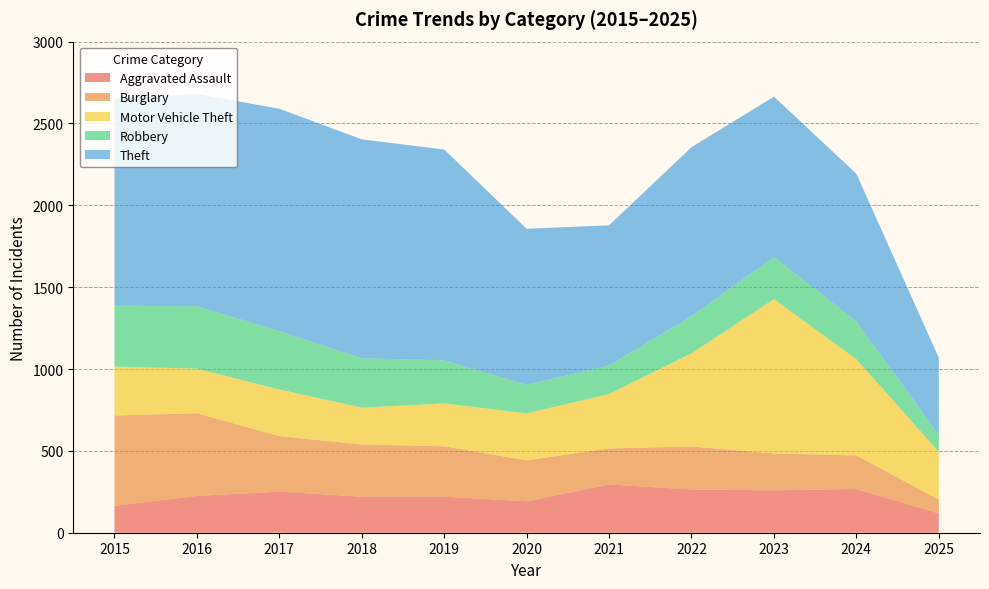

Reading left to right, extract all data points from this chart.

Aggravated Assault: 164	225	251	220	220	192	295	264	259	267	118
Burglary: 552	505	339	319	308	250	220	263	225	205	85
Motor Vehicle Theft: 299	272	285	225	262	287	332	569	943	588	291
Robbery: 372	381	356	302	263	174	175	227	257	230	104
Theft: 1263	1297	1359	1337	1288	954	856	1032	980	903	471